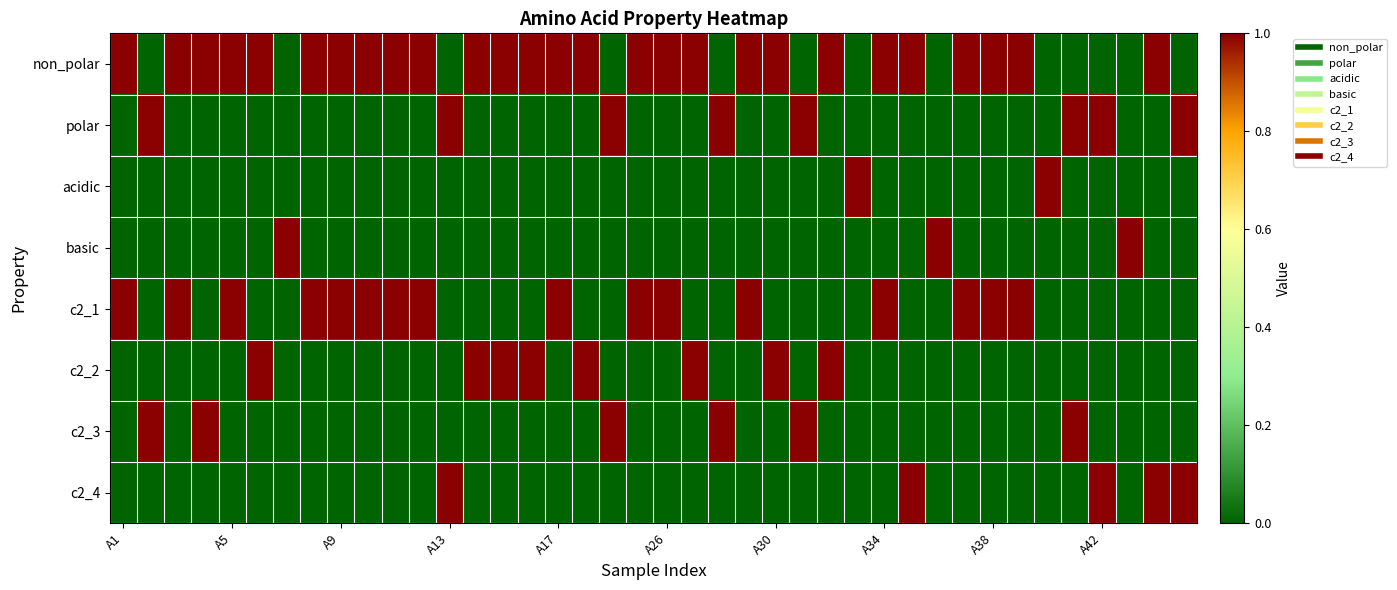

Which series has the largest total across all categories?

non_polar